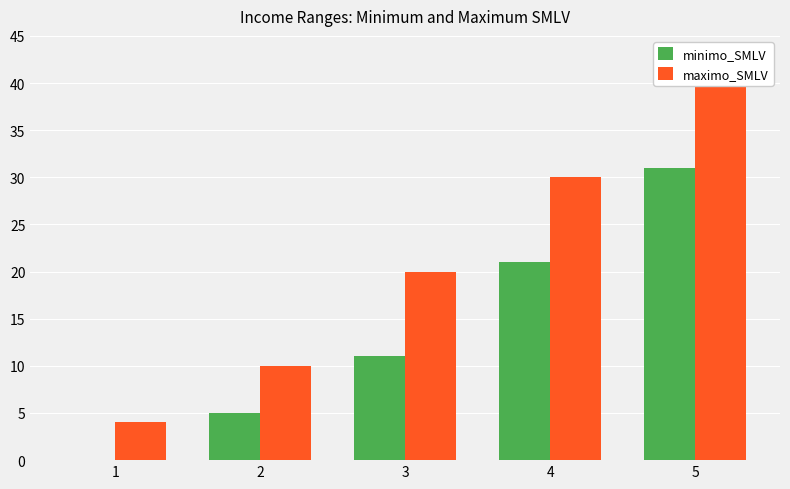

What is the approximate value of maximo_SMLV at 2?

10